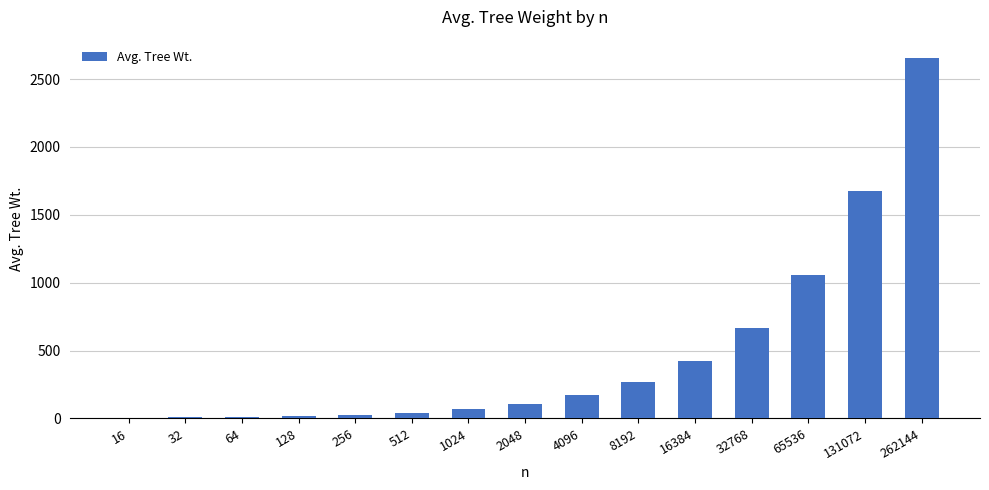

What is the approximate value at 512?

43.3